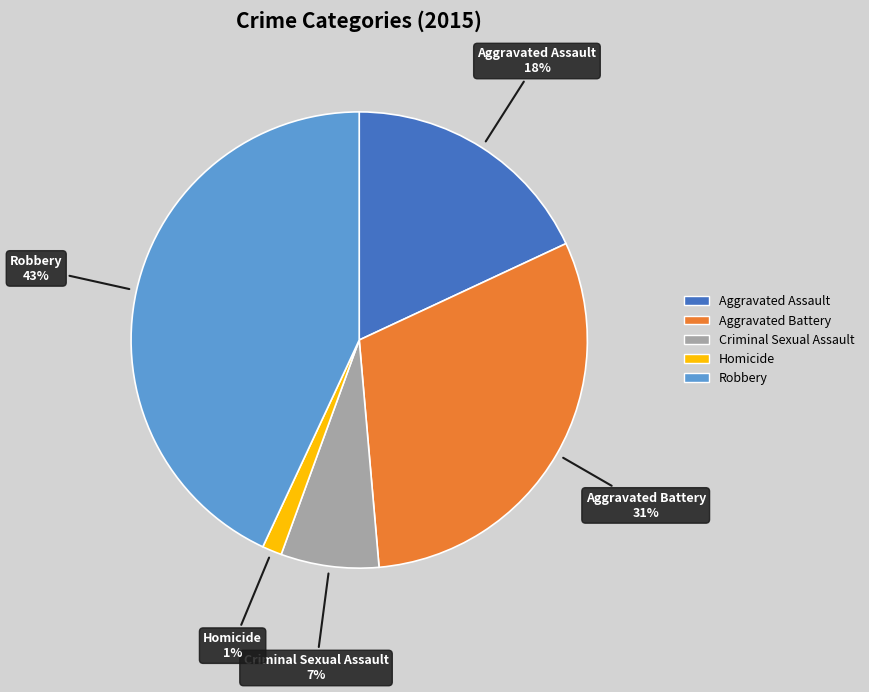

How many segments does this pie chart have?

5